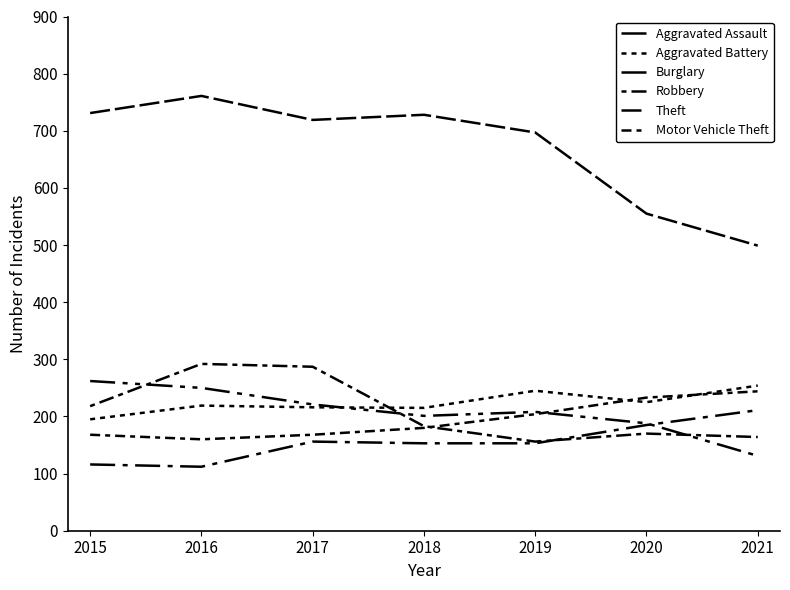

Reading left to right, transcribe all the data shown in this chart.

Aggravated Assault: 116	112	156	153	153	185	211
Aggravated Battery: 195	219	216	215	245	225	254
Burglary: 262	250	221	201	208	188	131
Robbery: 218	292	287	183	156	170	164
Theft: 731	761	719	728	697	555	499
Motor Vehicle Theft: 168	160	168	180	204	233	244